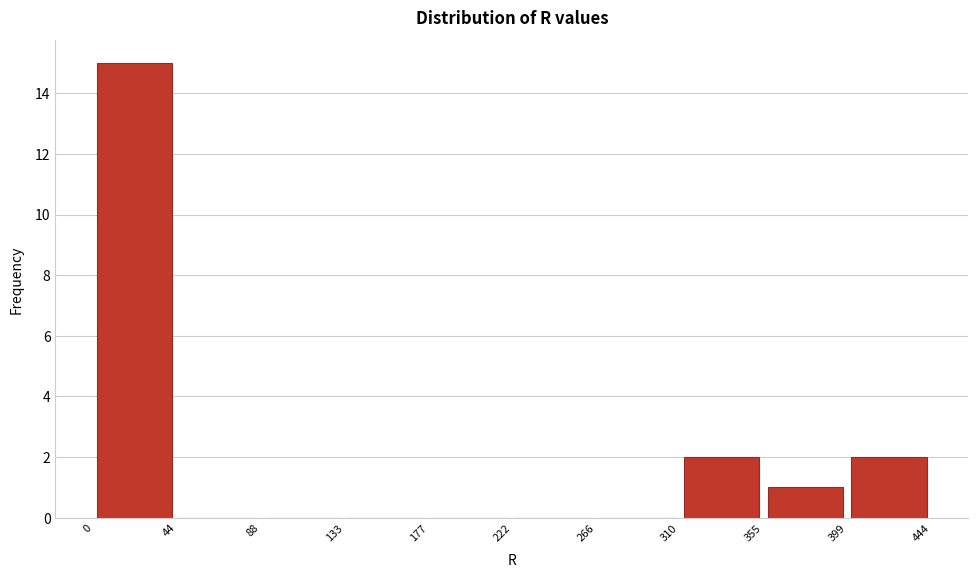

Reading left to right, transcribe this chart: for each bar, give the range it covers on the x-axis and its height. The values are not printed on the chart, so give them approximately, as read against the axis.

0 to 44: 15
44 to 88: 0
88 to 133: 0
133 to 177: 0
177 to 222: 0
222 to 266: 0
266 to 310: 0
310 to 355: 2
355 to 399: 1
399 to 444: 2